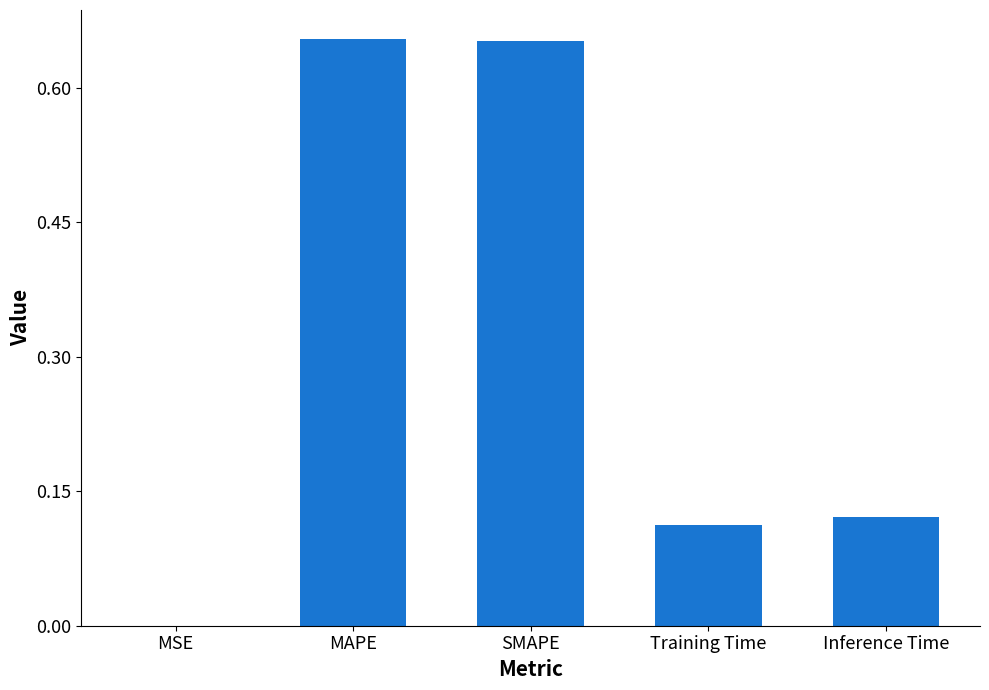

Between MAPE and Inference Time, which is larger?

MAPE